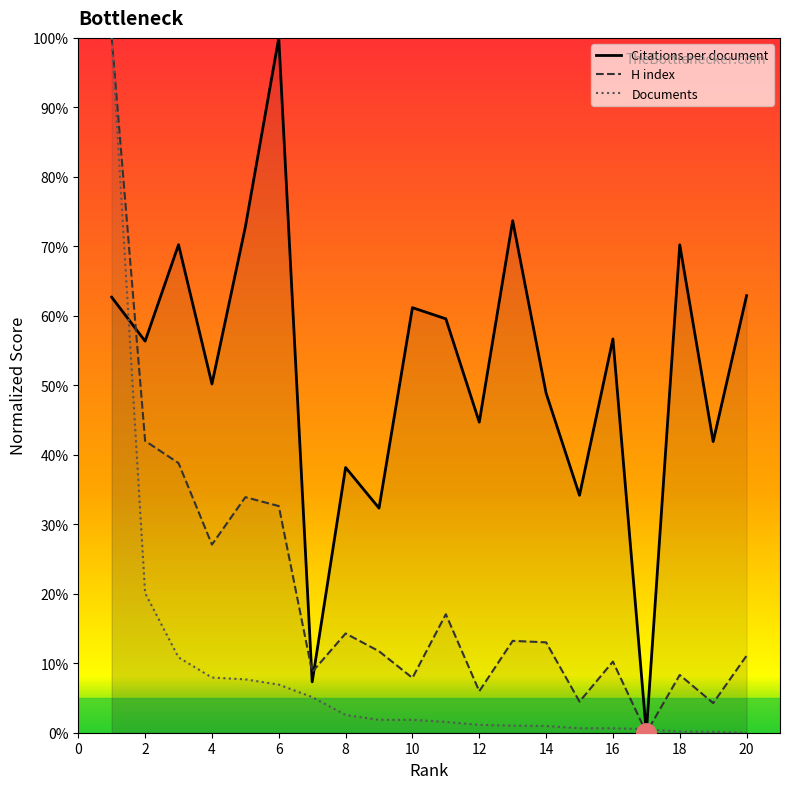

How many positive values does the Citations per document series have?

19